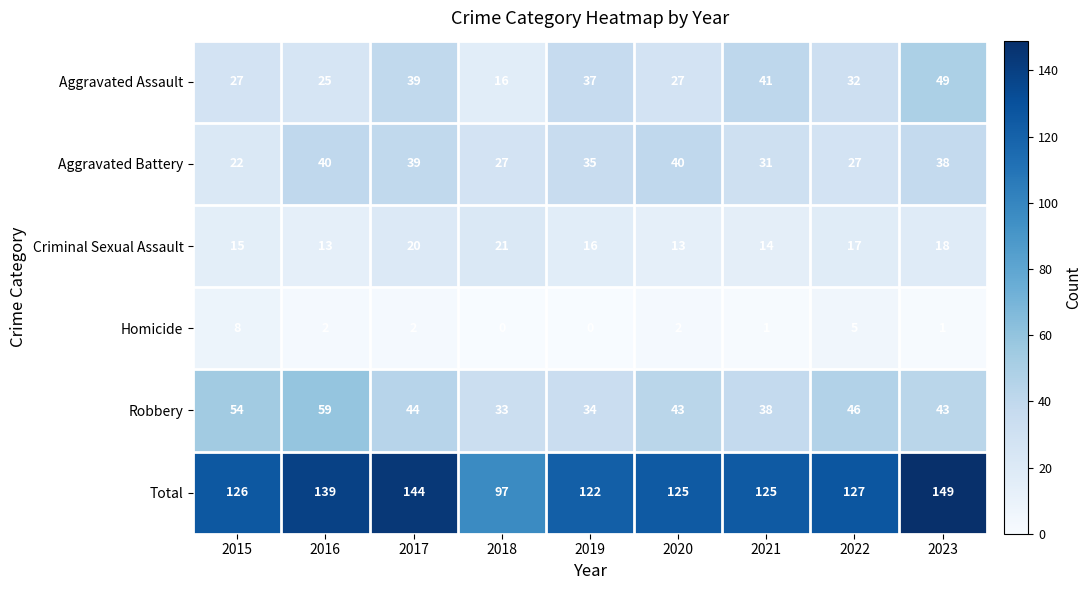

What is the sum of all Criminal Sexual Assault values?

147